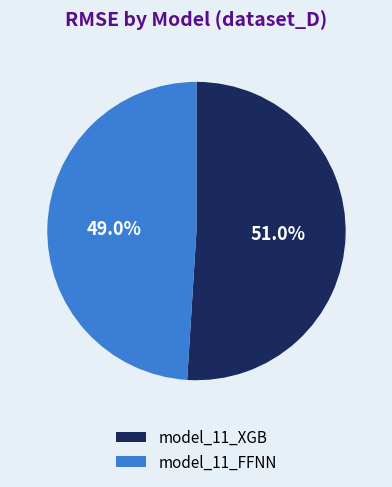

What percentage is the model_11_XGB slice, to the nearest percent?

51%